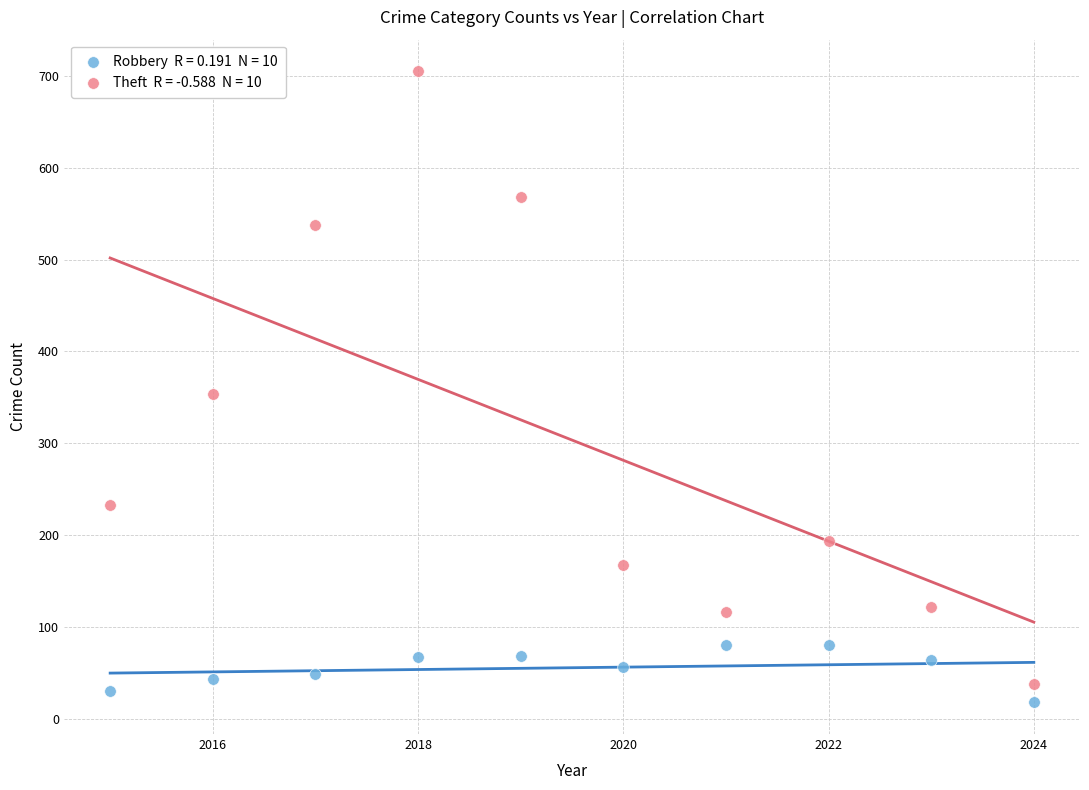

Across all data points, what is the range of Y values (max minus min)?

687